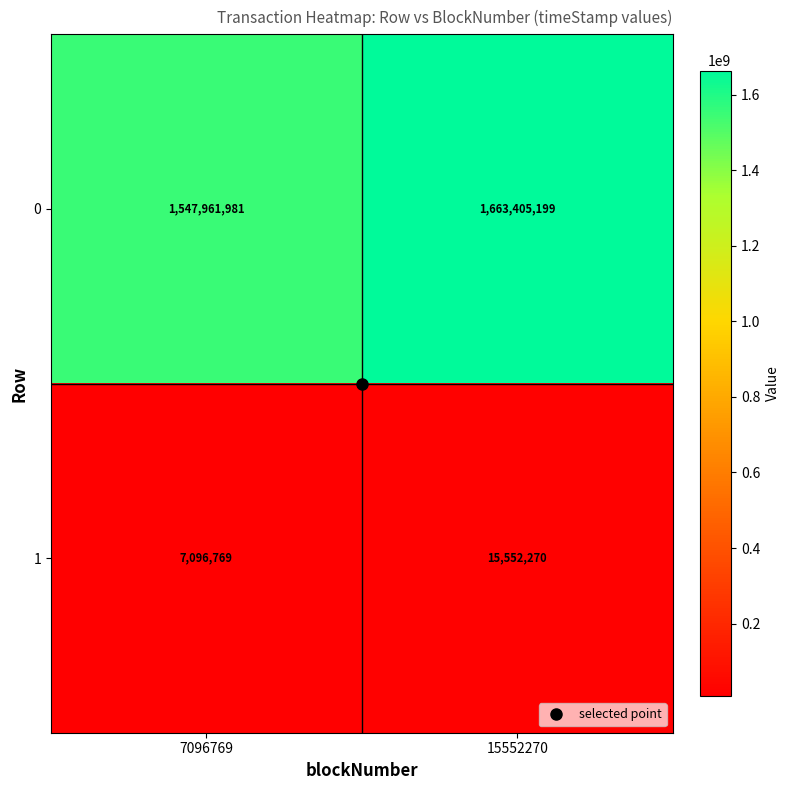

What is the difference between the highest and lowest values at 15552270?

1647852929